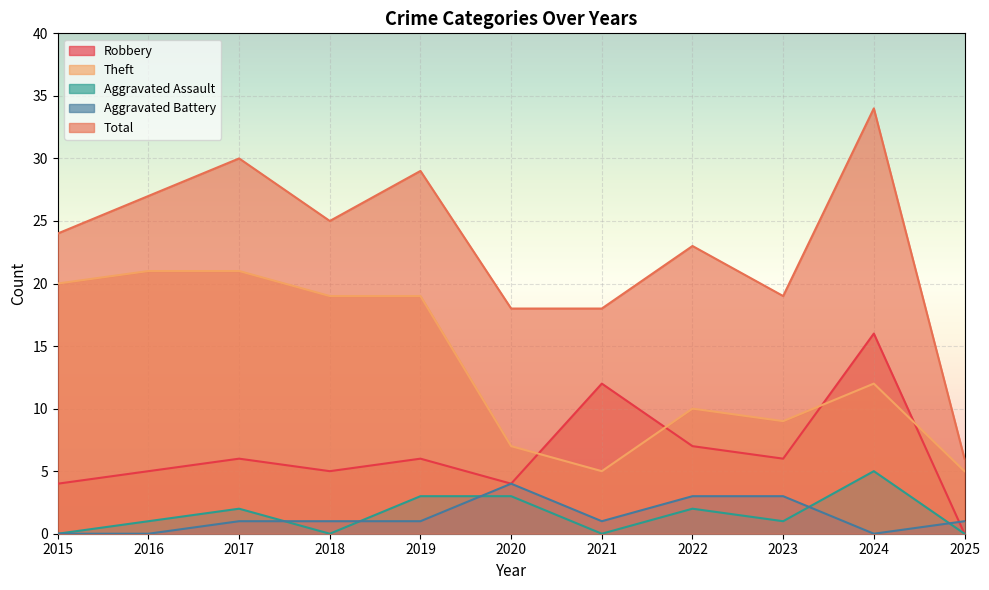

What are all the series names shown in the legend?

Robbery, Theft, Aggravated Assault, Aggravated Battery, Total